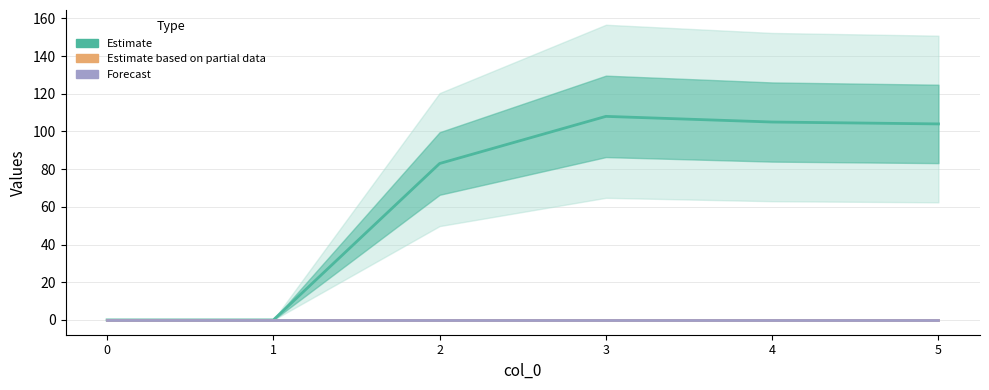

What is the difference between the maximum and second lowest values in the Estimate series?

108